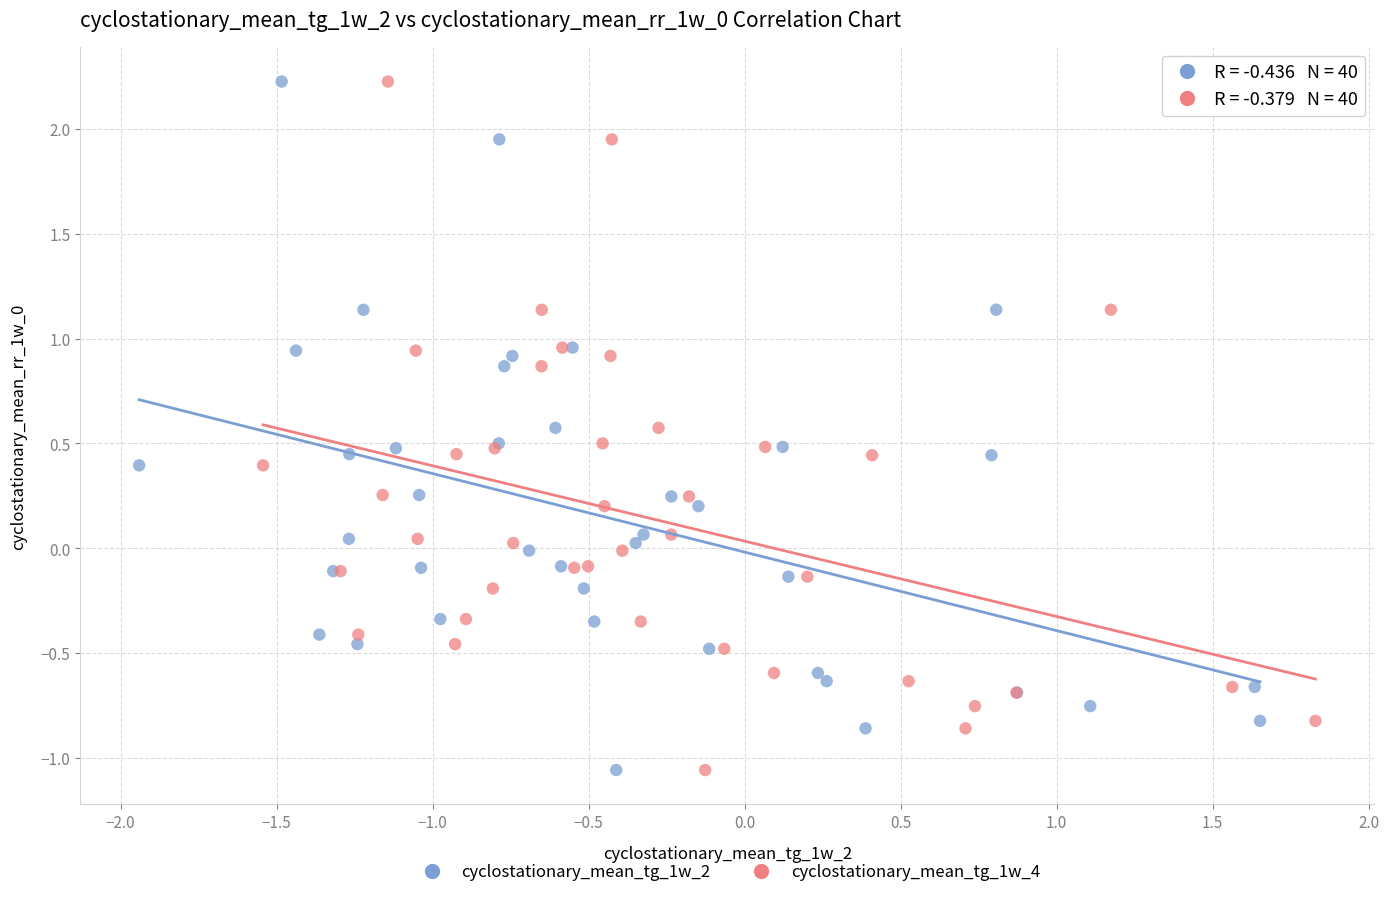

What are all the series names shown in the legend?

cyclostationary_mean_tg_1w_2, cyclostationary_mean_tg_1w_4